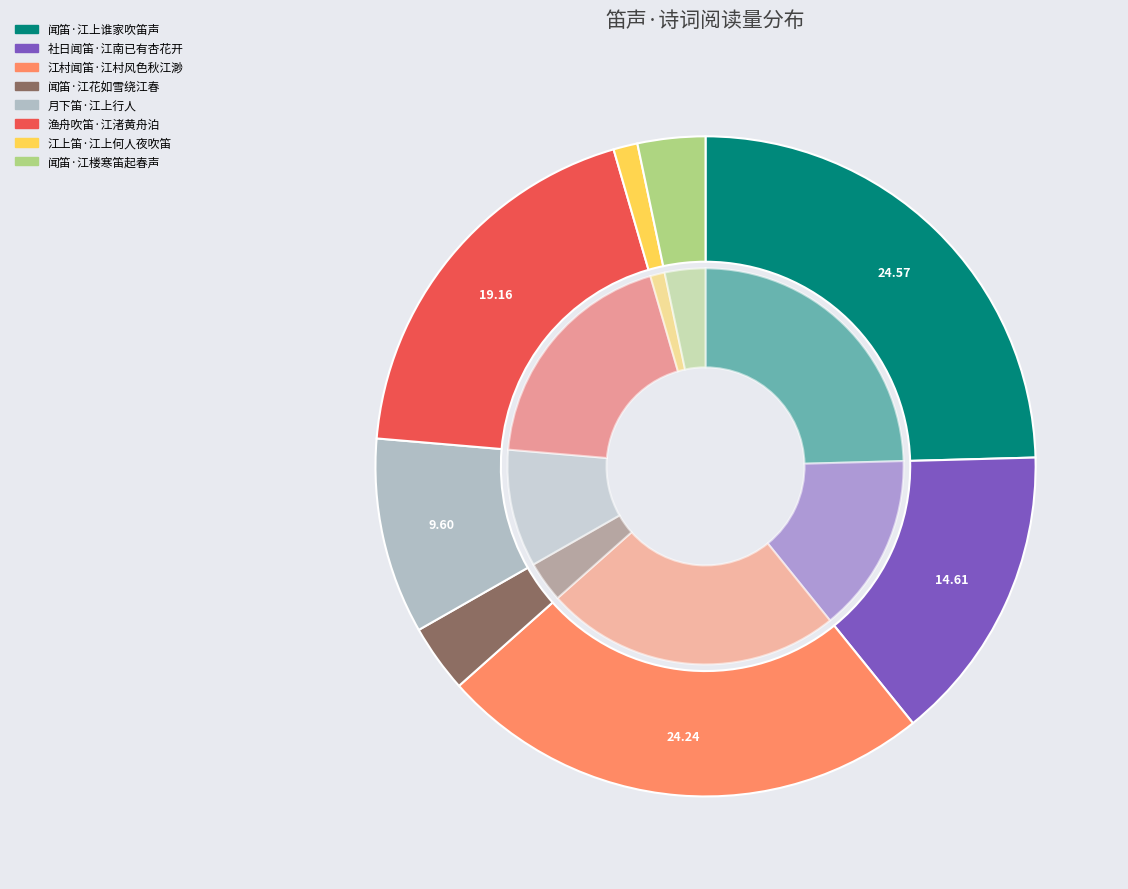

Does 江上笛·江上何人夜吹笛 account for over 50% of the chart?

No